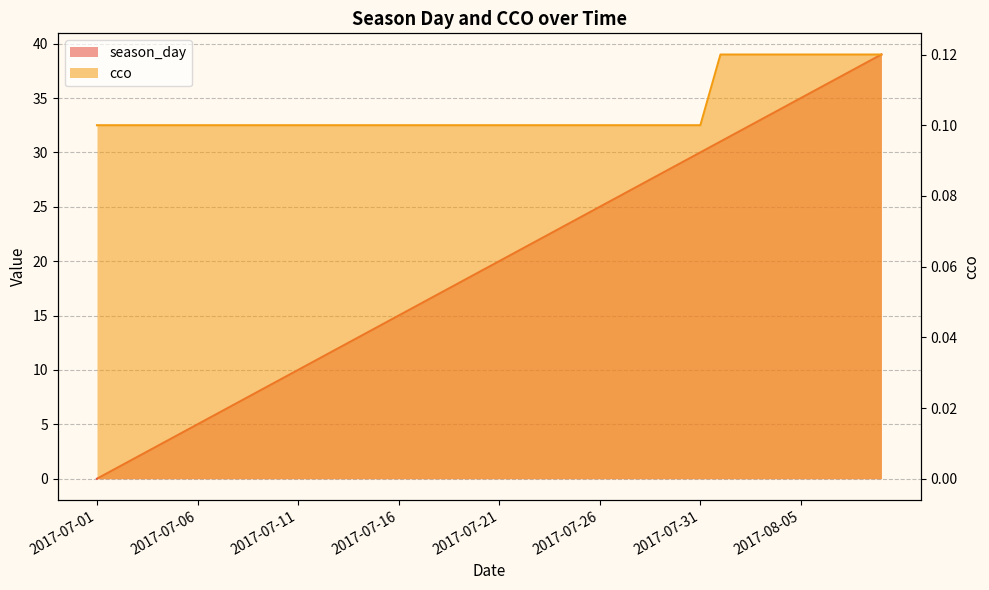

True or false: season_day and cco intersect in this chart.

True